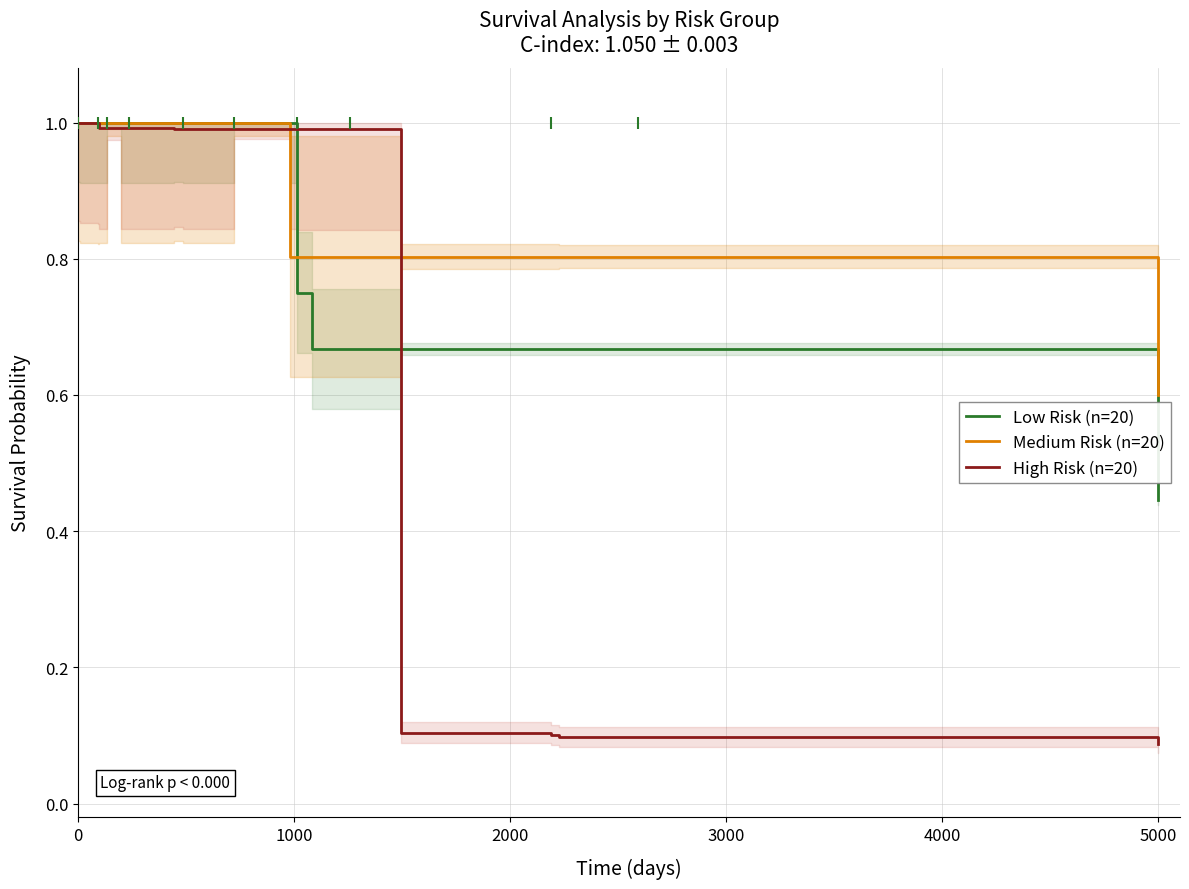

What are all the series names shown in the legend?

Low Risk (n=20), Medium Risk (n=20), High Risk (n=20)